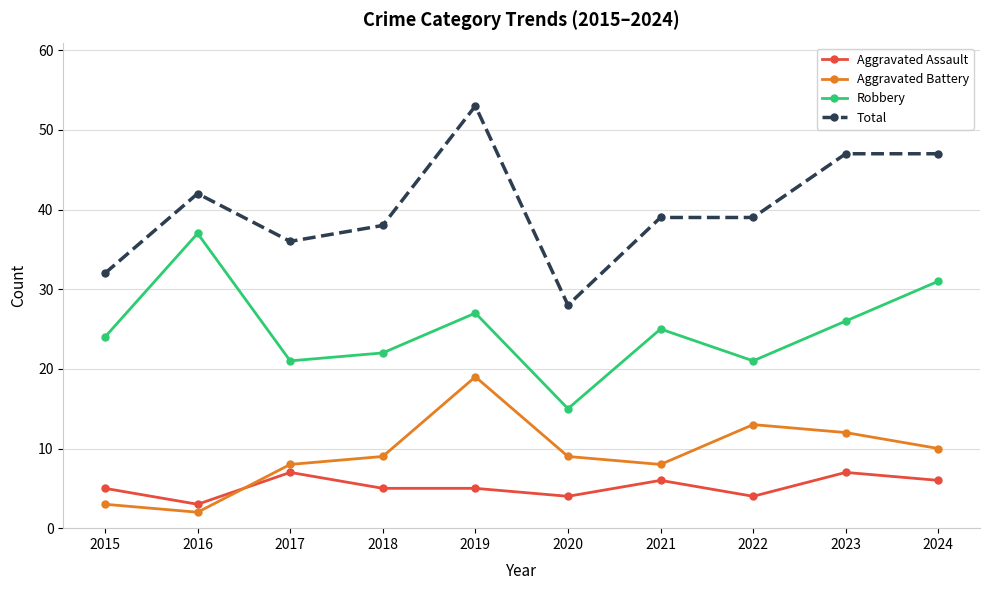

How many lines are shown in the chart?

4